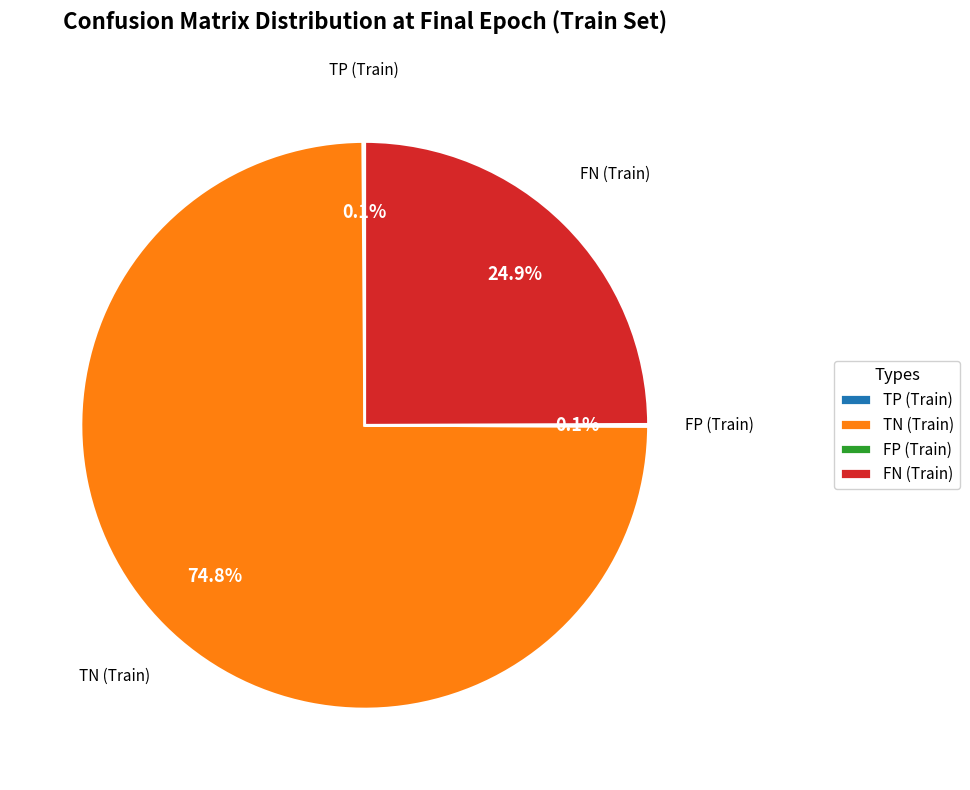

Which slice represents more than half of the pie?

TN (Train)